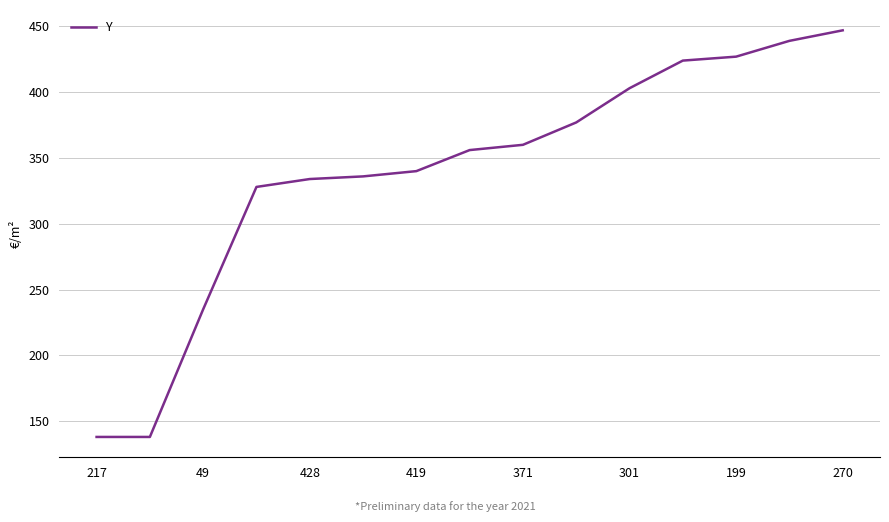

What is the difference between the maximum and minimum values?

309